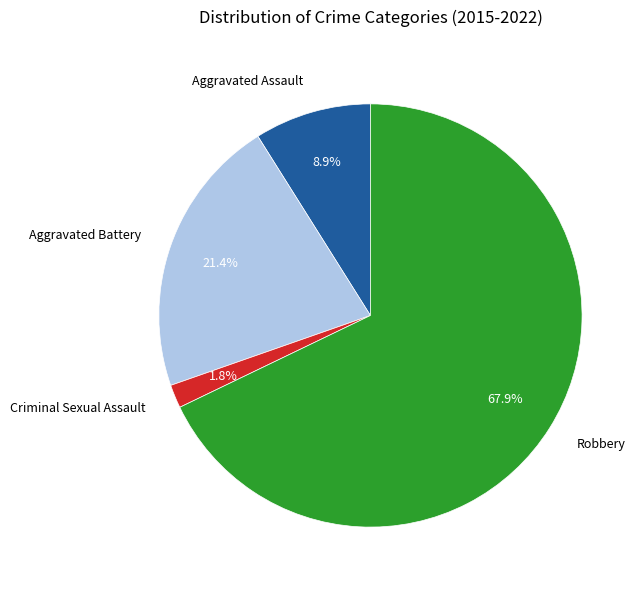

Combined, what portion of the pie is Aggravated Assault and Criminal Sexual Assault?

10.7%